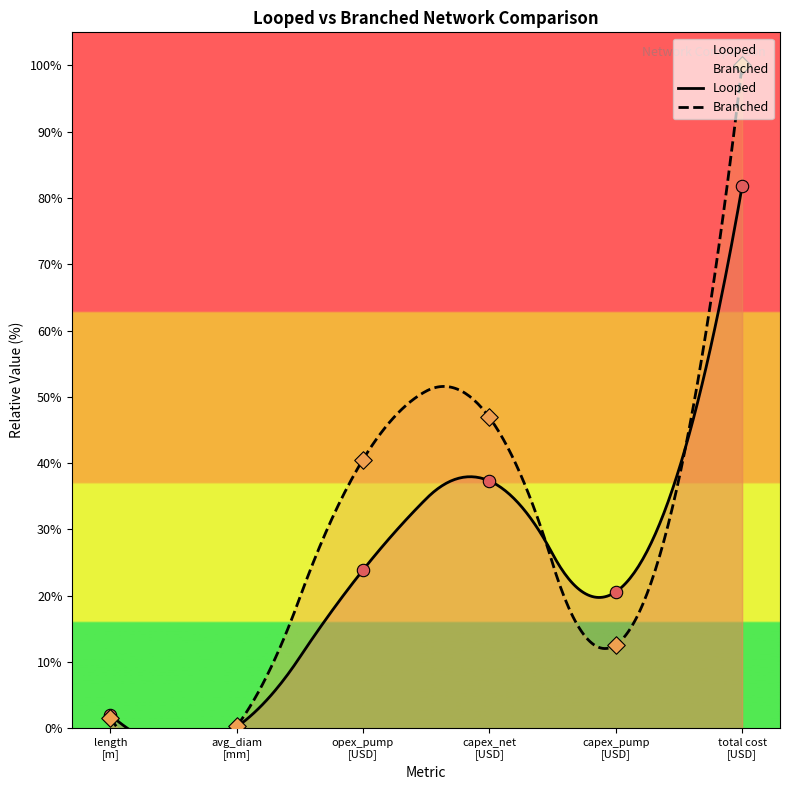

What are all the series names shown in the legend?

Looped, Branched